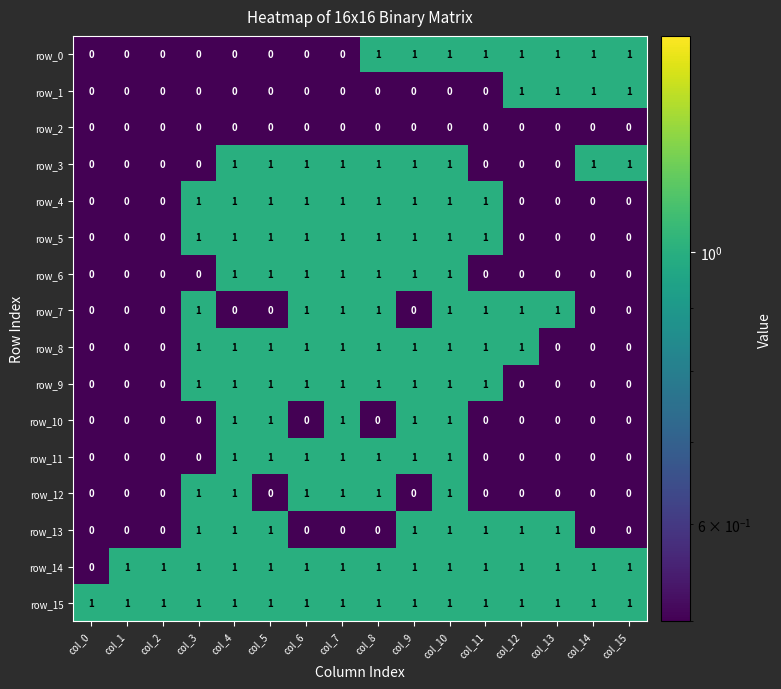

What is the difference between the row_1 values at col_14 and col_11?

1